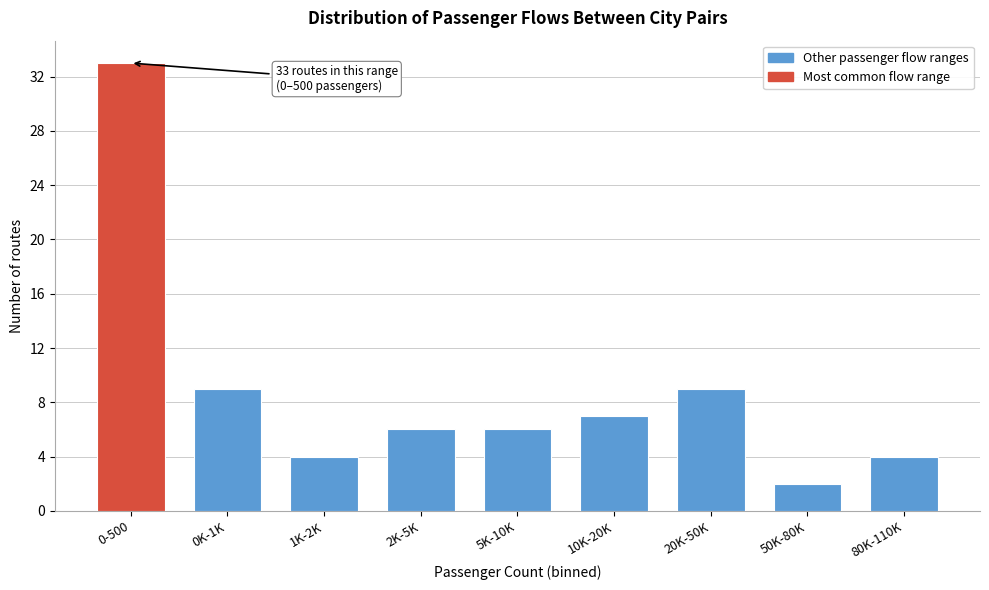

Reading right to left, extract all data points from this chart.

80K-110K=4	50K-80K=2	20K-50K=9	10K-20K=7	5K-10K=6	2K-5K=6	1K-2K=4	0K-1K=9	0-500=33